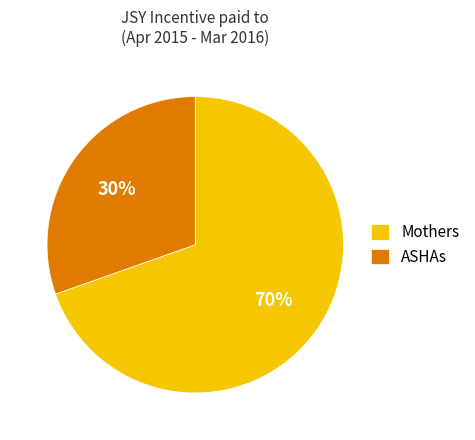

Do ASHAs and Mothers together represent more than half of the pie?

Yes